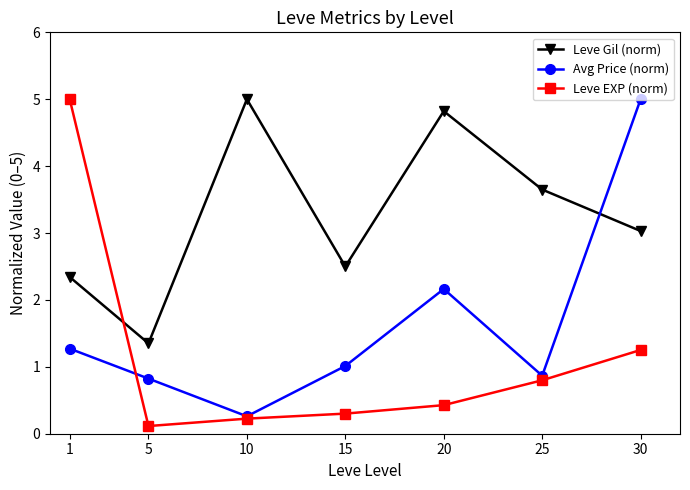

Is the value of Leve EXP (norm) at 30 greater than the value of Leve Gil (norm) at 1?

No